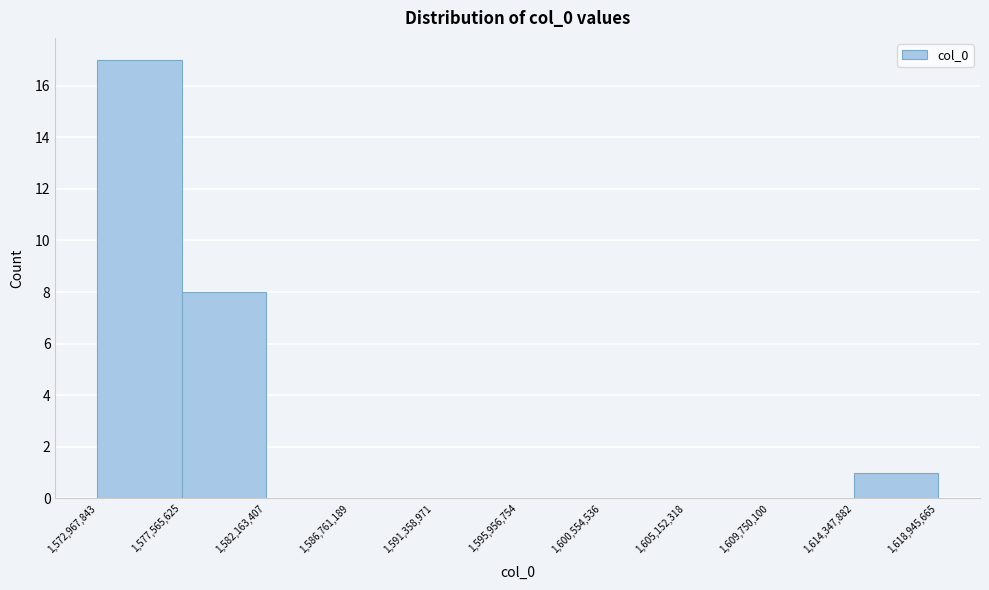

Reading left to right, list every bar in this chart as the range it spans on the x-axis followed by its height. The values are not printed on the chart, so give them approximately, as read against the axis.

1,572,967,843 to 1,577,565,625: 17
1,577,565,625 to 1,582,163,407: 8
1,582,163,407 to 1,586,761,189: 0
1,586,761,189 to 1,591,358,971: 0
1,591,358,971 to 1,595,956,754: 0
1,595,956,754 to 1,600,554,536: 0
1,600,554,536 to 1,605,152,318: 0
1,605,152,318 to 1,609,750,100: 0
1,609,750,100 to 1,614,347,882: 0
1,614,347,882 to 1,618,945,665: 1